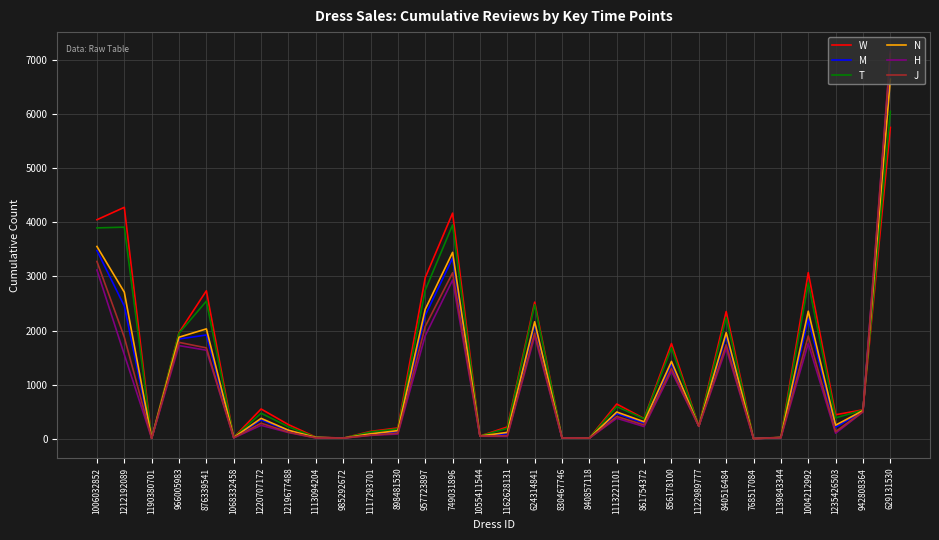

How many categories are shown in the chart?

30